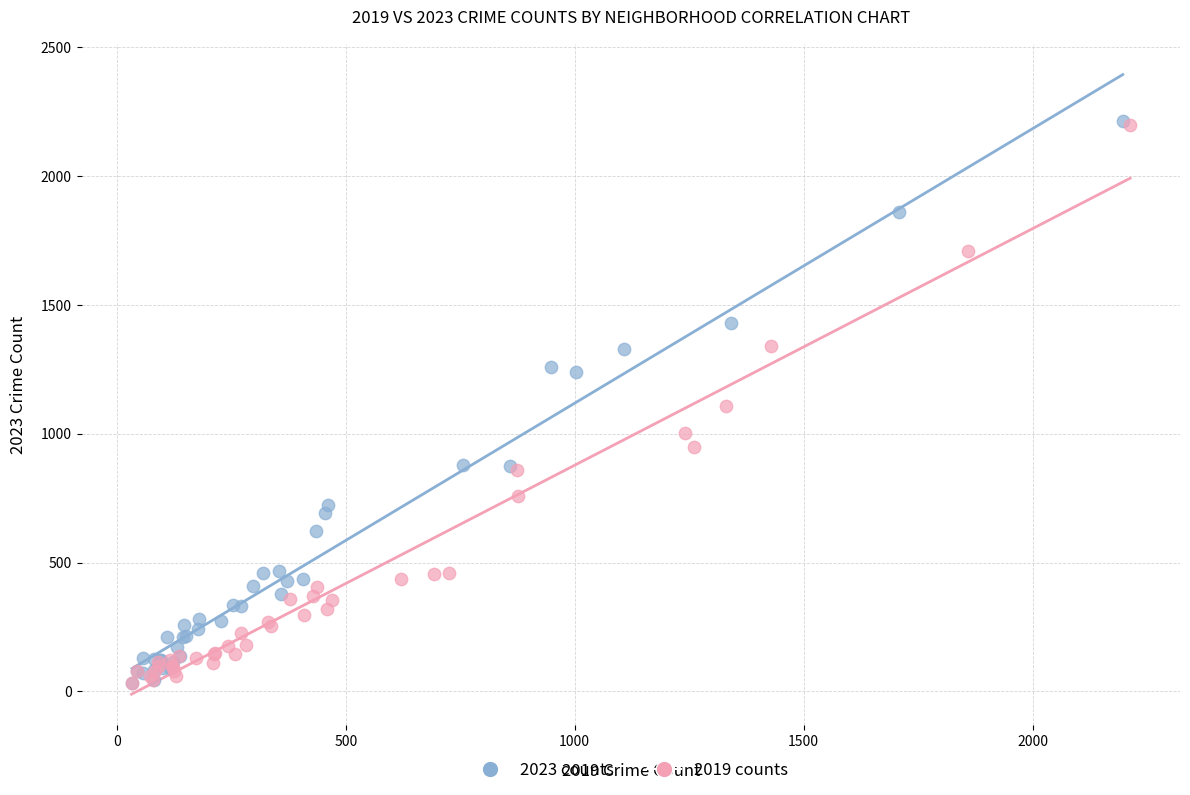

What are all the series names shown in the legend?

2023 counts, 2019 counts